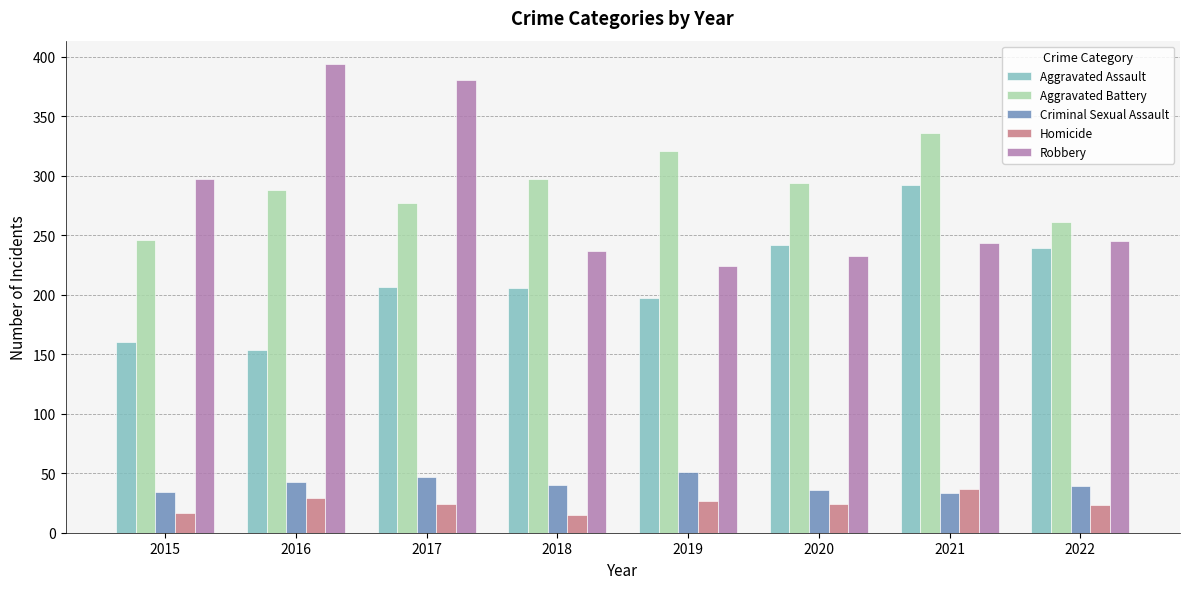

Which series has the largest total across all categories?

Aggravated Battery